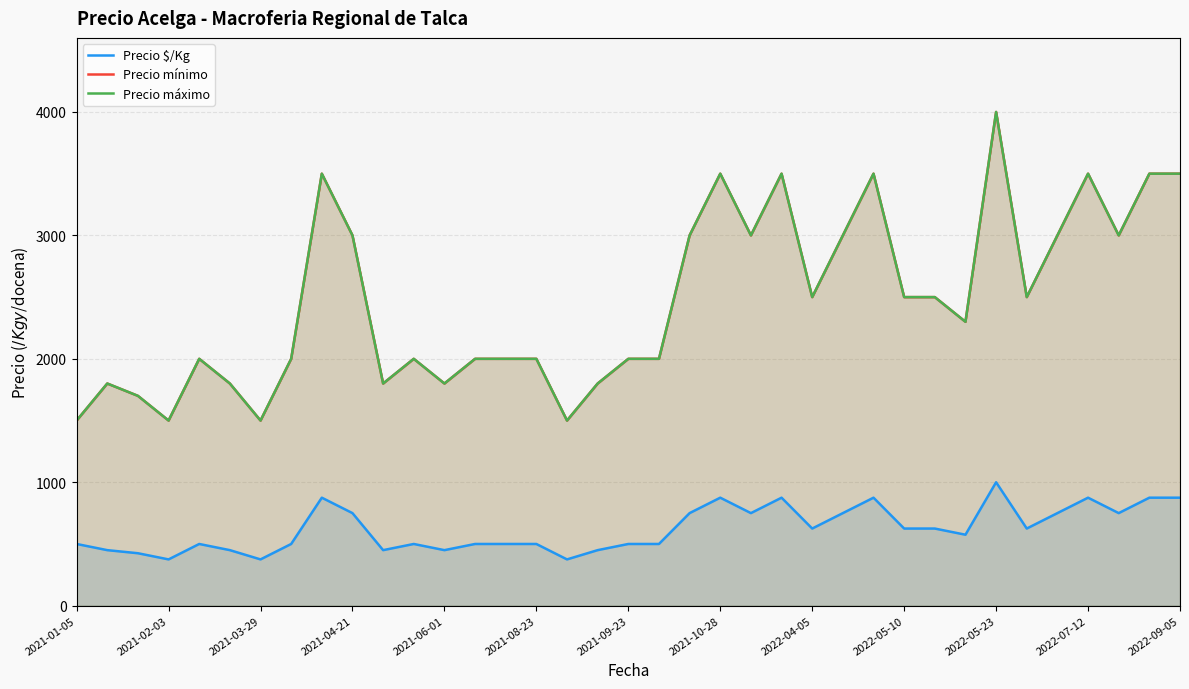

What are all the series names shown in the legend?

Precio $/Kg, Precio mínimo, Precio máximo